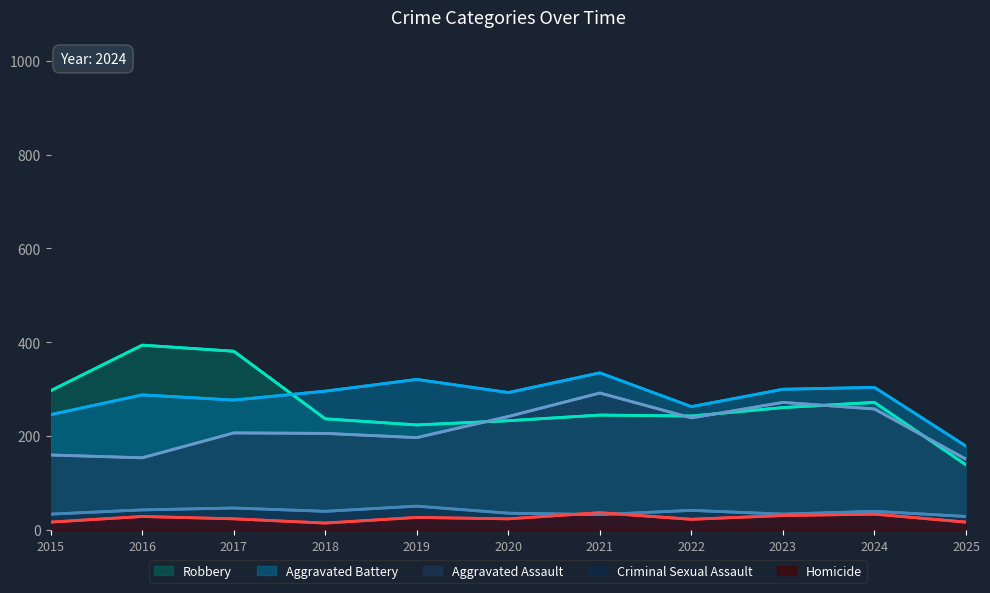

At which label does Aggravated Assault reach its minimum?

2025